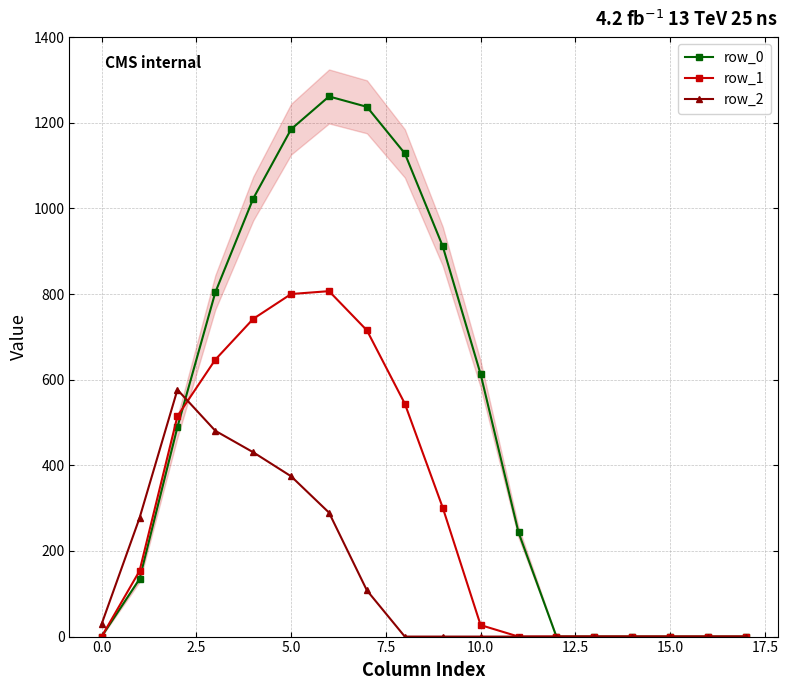

The value of row_2 at 11 is 0.0. True or false?

True